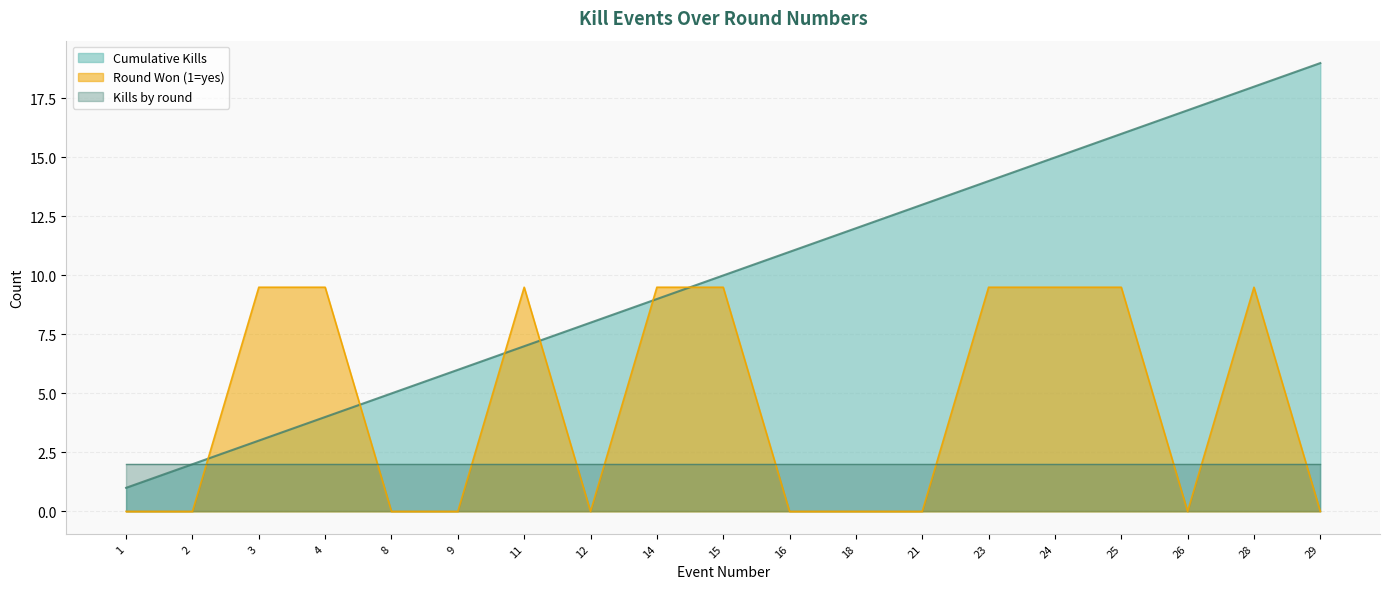

Which series has the largest range (max minus min)?

Cumulative Kills